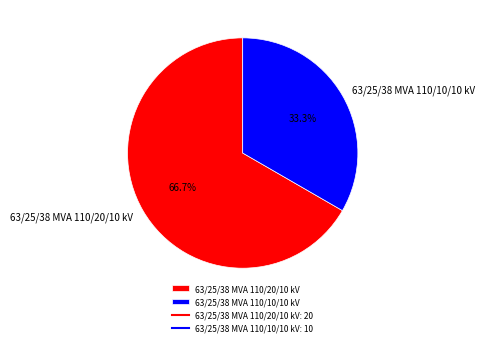

Combined, what portion of the pie is 63/25/38 MVA 110/20/10 kV and 63/25/38 MVA 110/10/10 kV?

100.0%